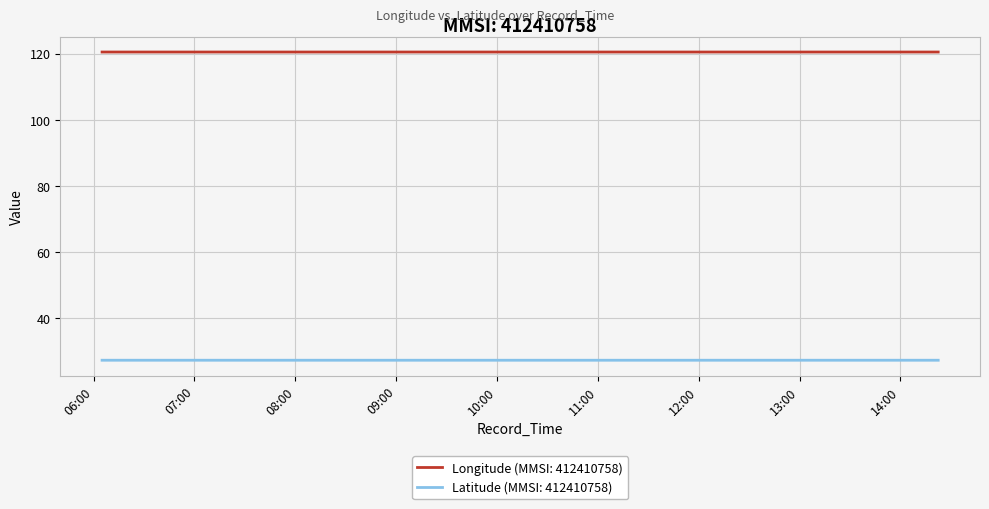

Which series has the largest total across all categories?

Longitude (MMSI: 412410758)